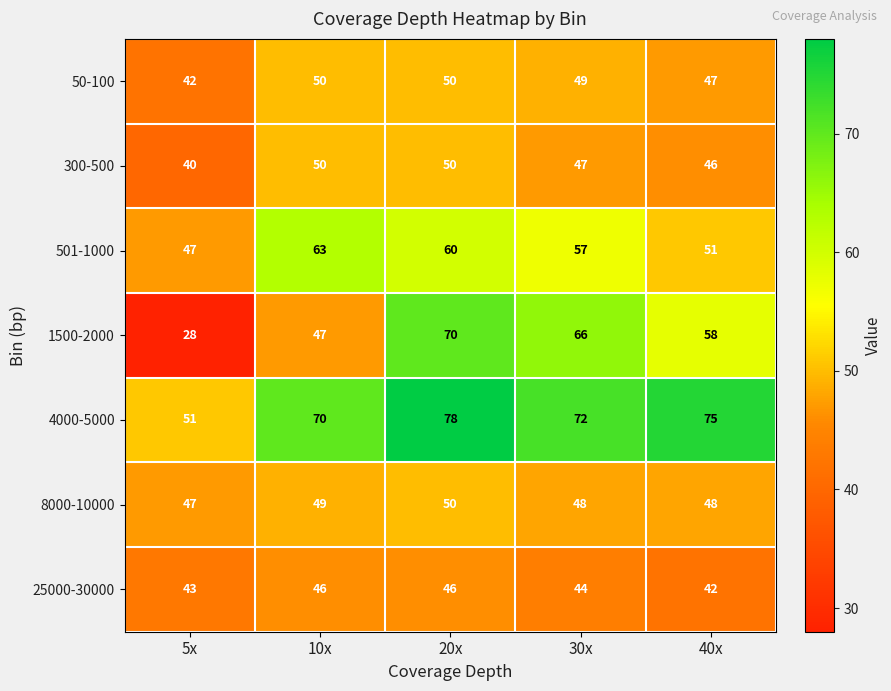

The value of 1500-2000 at 30x is 66. True or false?

True